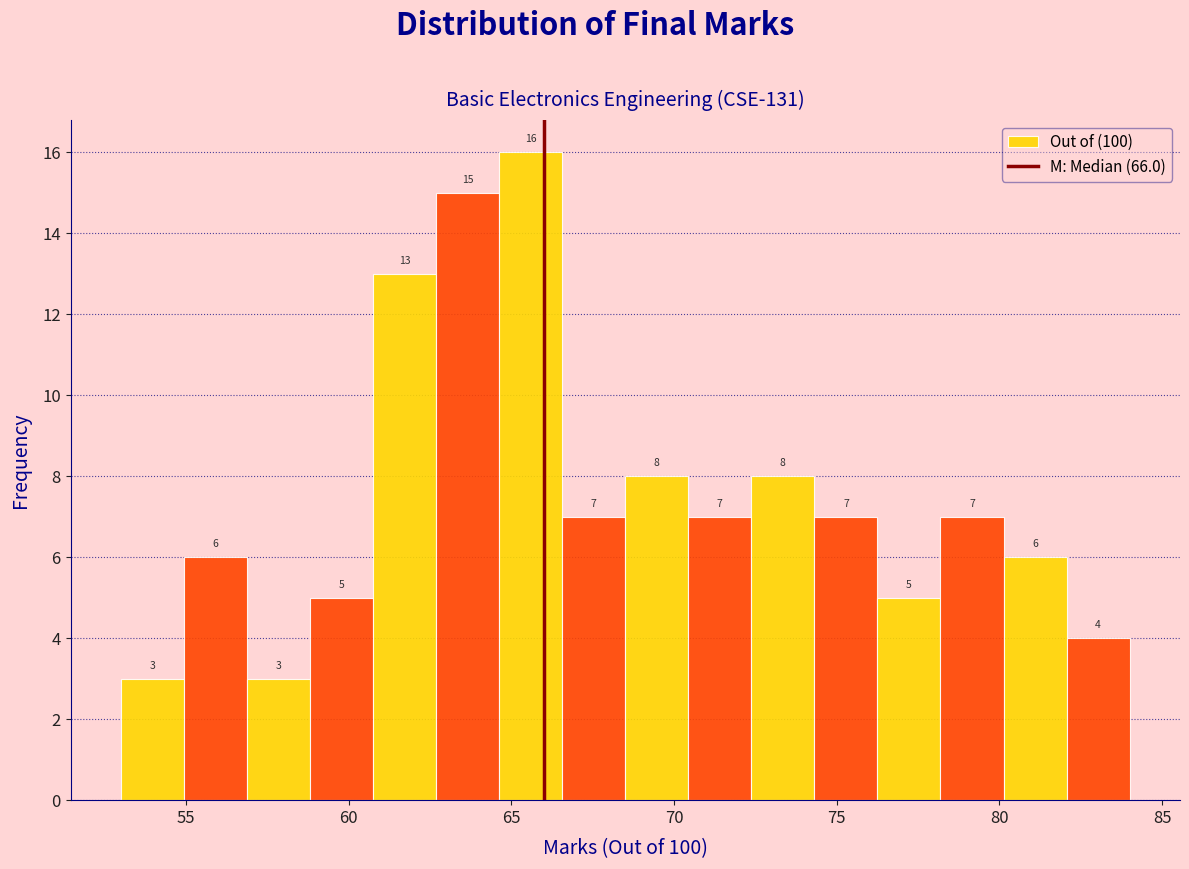

Around what value on the x-axis is the tallest bar? Give the approximate position of its centre, as read against the axis.

65.5